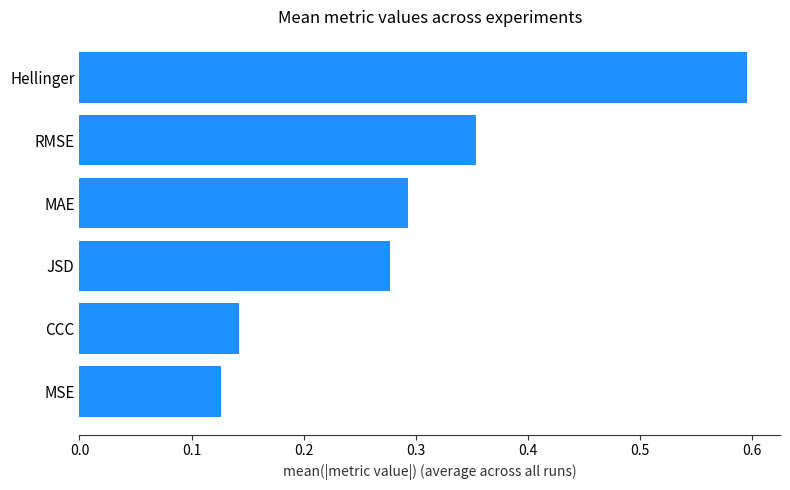

What is the difference between the maximum and minimum values?

0.5